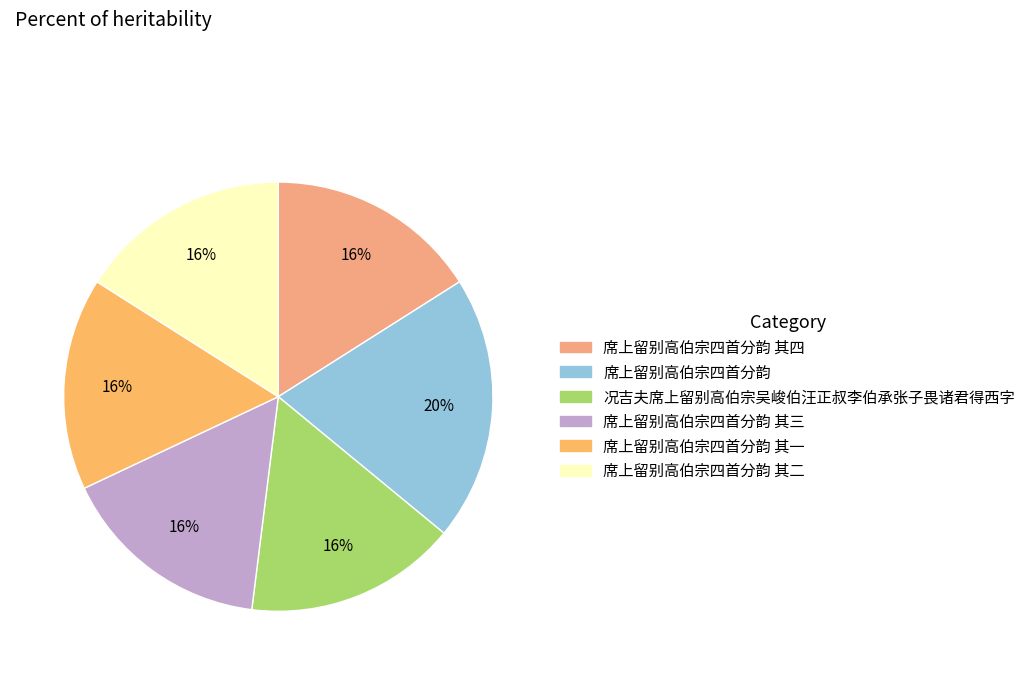

Rank the categories by value from lowest to highest.

况吉夫席上留别高伯宗吴峻伯汪正叔李伯承张子畏诸君得西字, 席上留别高伯宗四首分韵 其一, 席上留别高伯宗四首分韵 其二, 席上留别高伯宗四首分韵 其三, 席上留别高伯宗四首分韵 其四, 席上留别高伯宗四首分韵